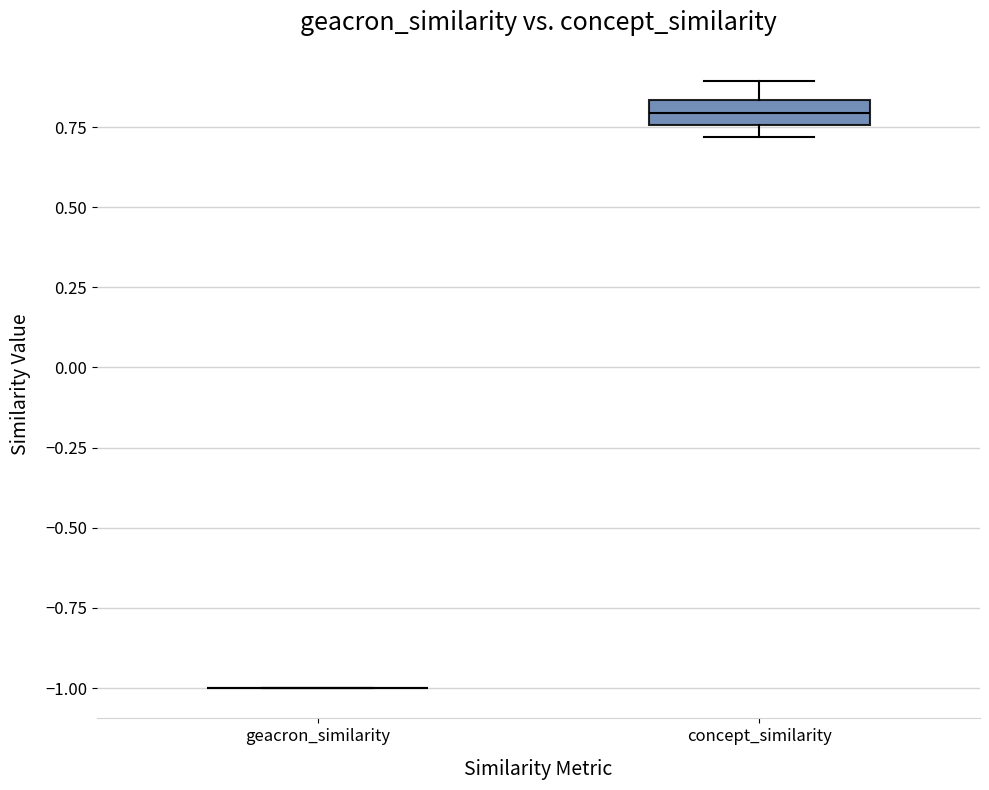

Reading left to right, read every box against the y-axis: the position of its median line, the range the box covers, and the ends of its whiskers. The values are not printed on the chart, so give them approximately, as read against the axis.

geacron_similarity: box collapsed to a line at -1.00, whiskers -1.00 to -1.00
concept_similarity: median 0.80, box 0.75 to 0.85, whiskers 0.70 to 0.90